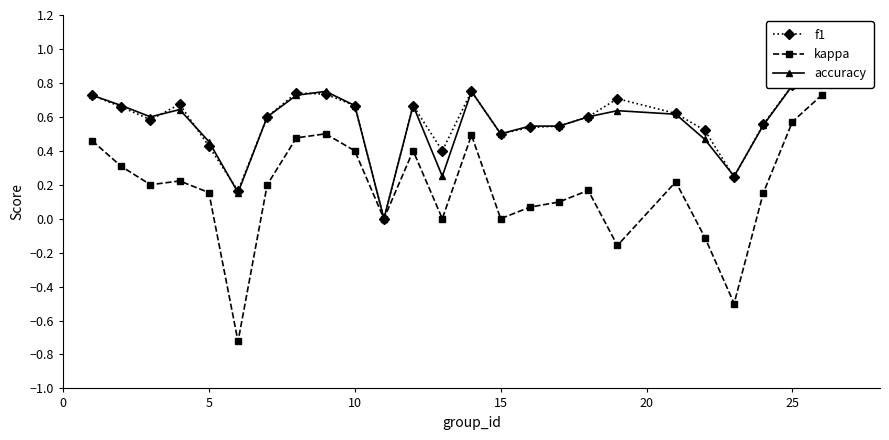

True or false: kappa has more than 0 points higher than both neighbors.

True